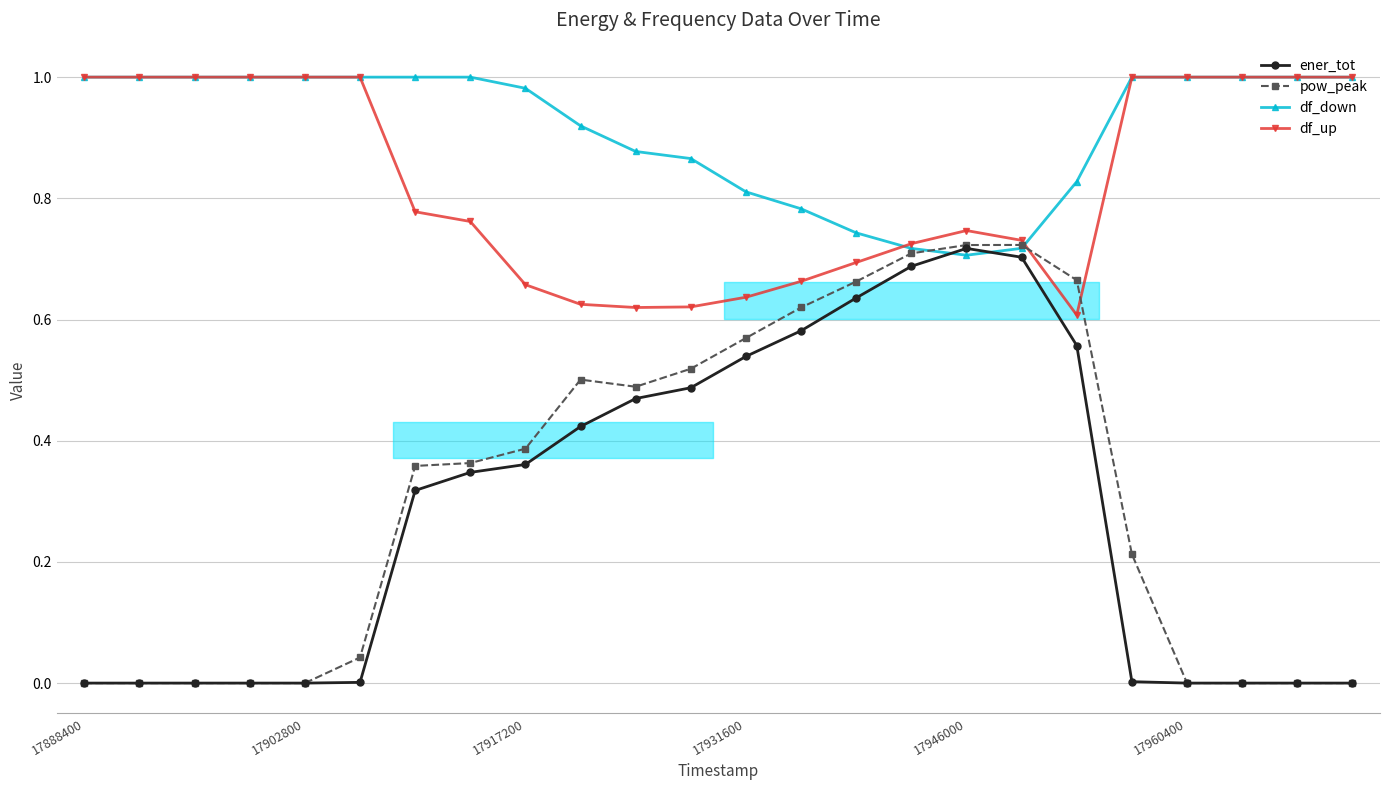

The value of ener_tot at 18 is 0.2. True or false?

False